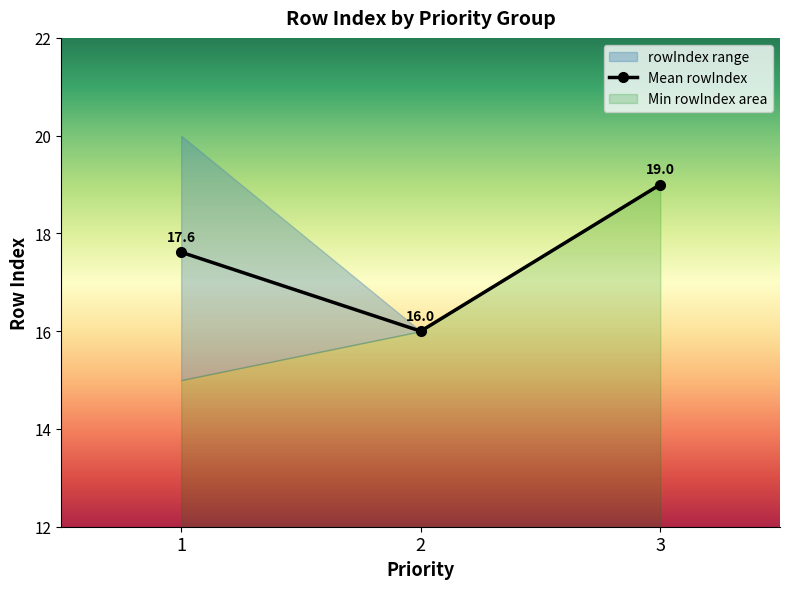

What is the maximum value shown in the chart?

19.0